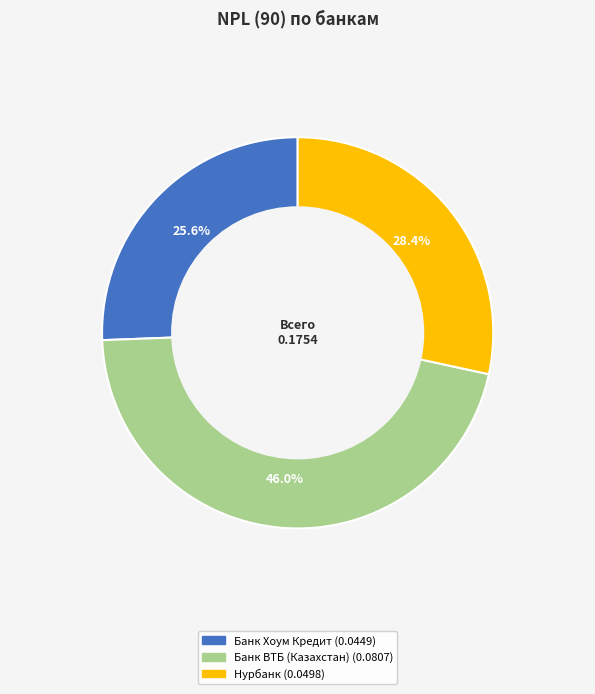

Is there a majority slice in this chart?

No